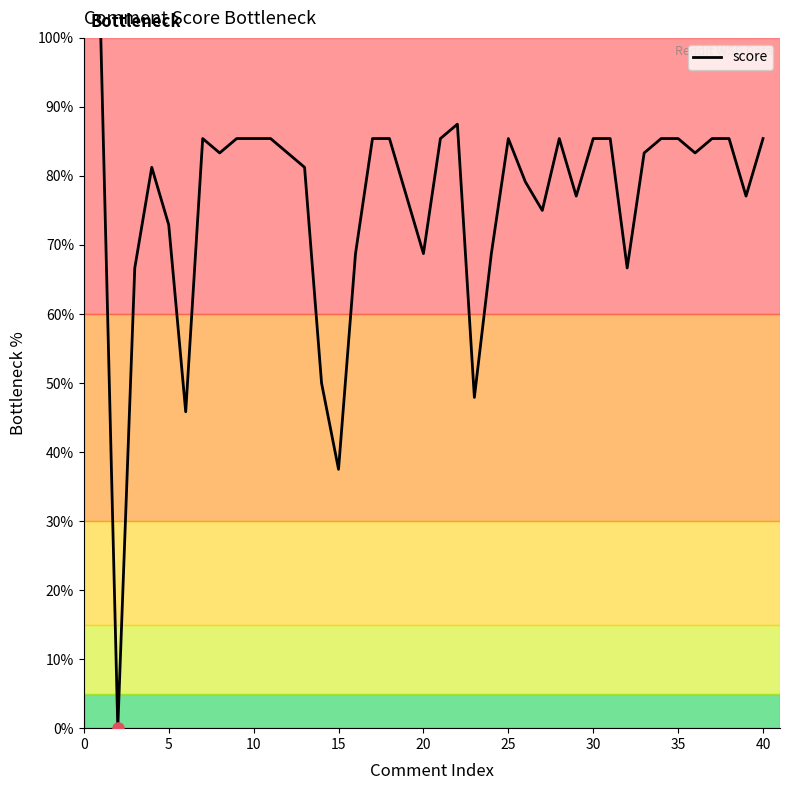

What is the sum of all values?

3029.2